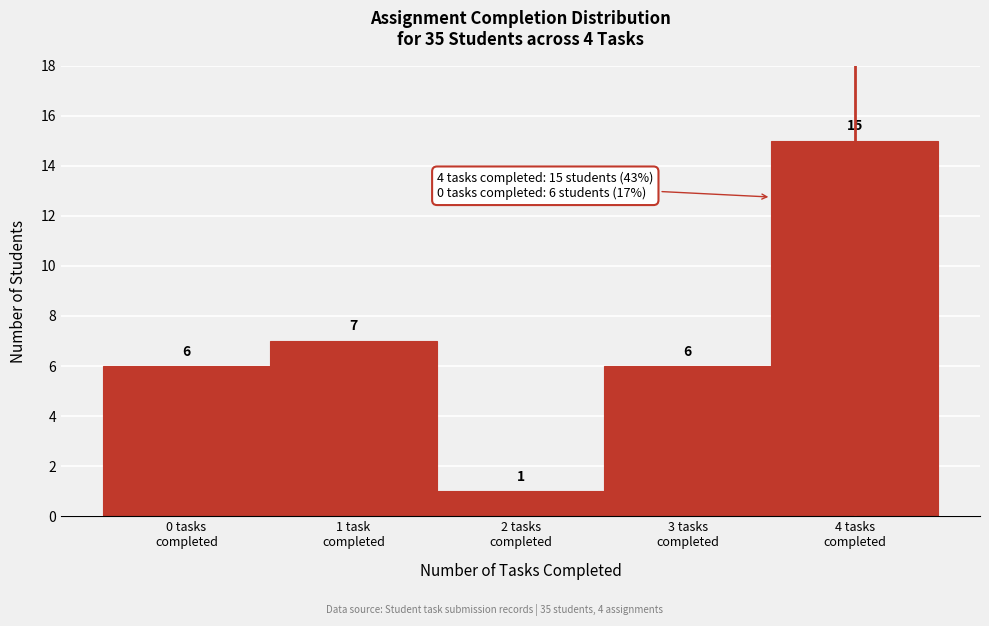

Reading left to right, list all the values displayed in this chart.

6	7	1	6	15